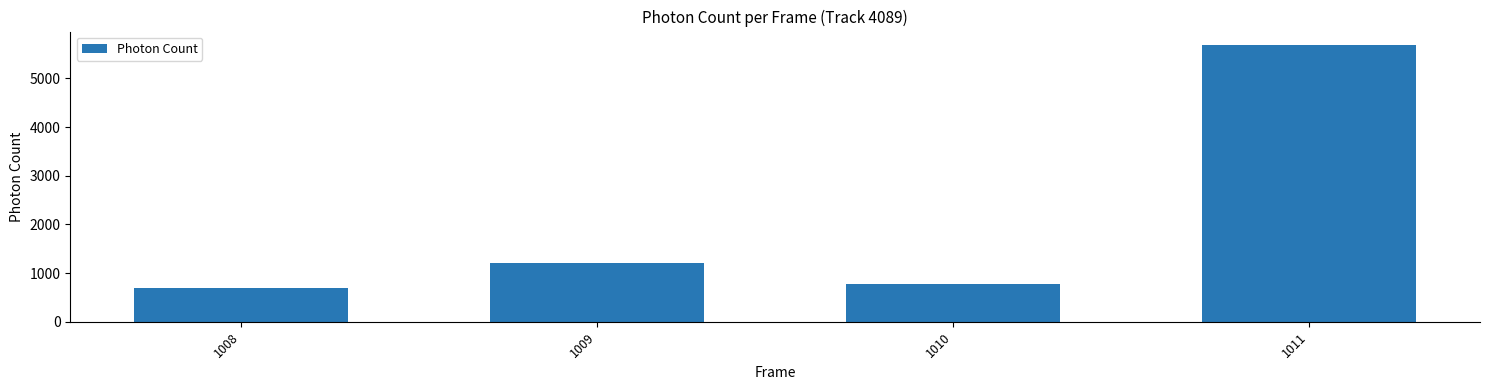

Does the chart contain stacked bars?

No